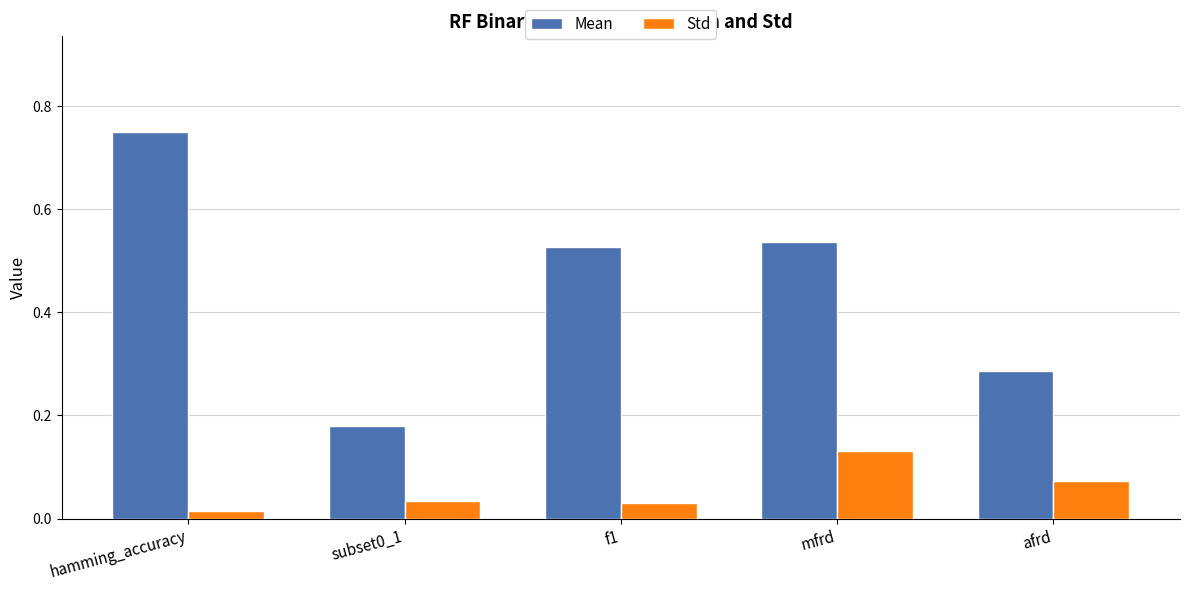

What is the difference between the highest and lowest values at mfrd?

0.4